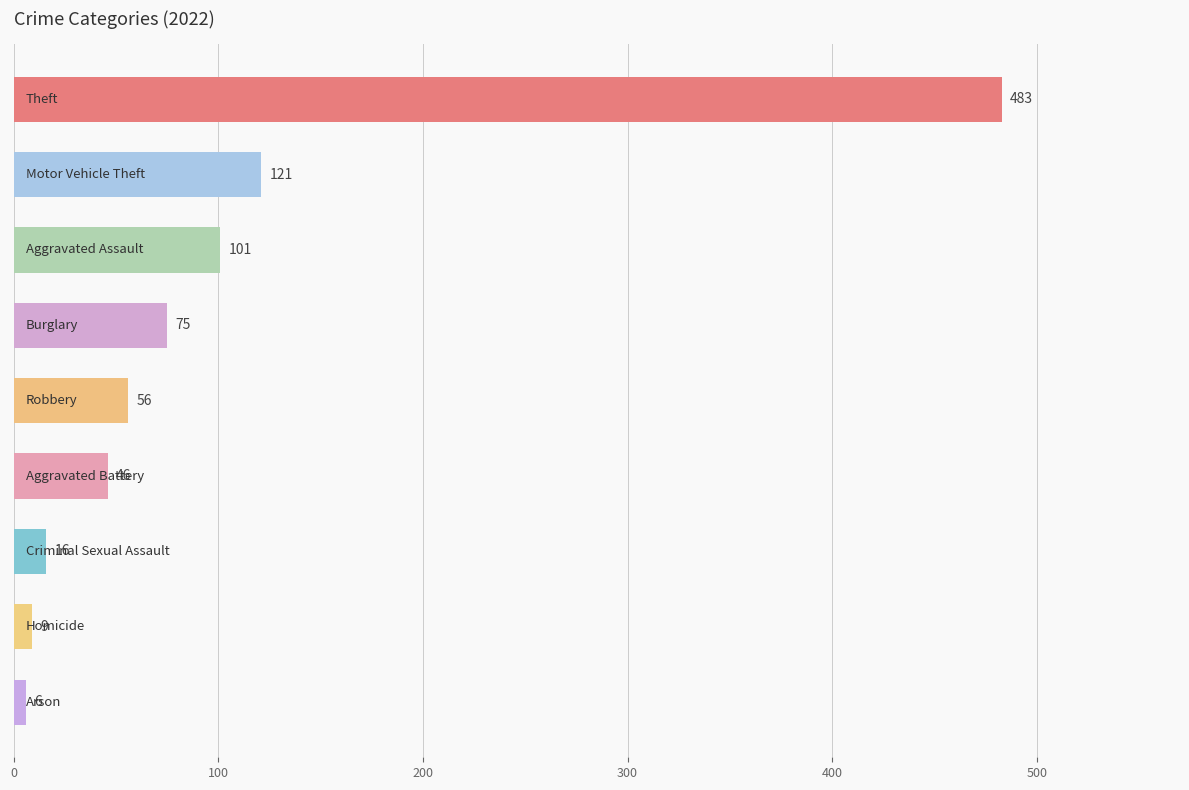

What is the average value?

101